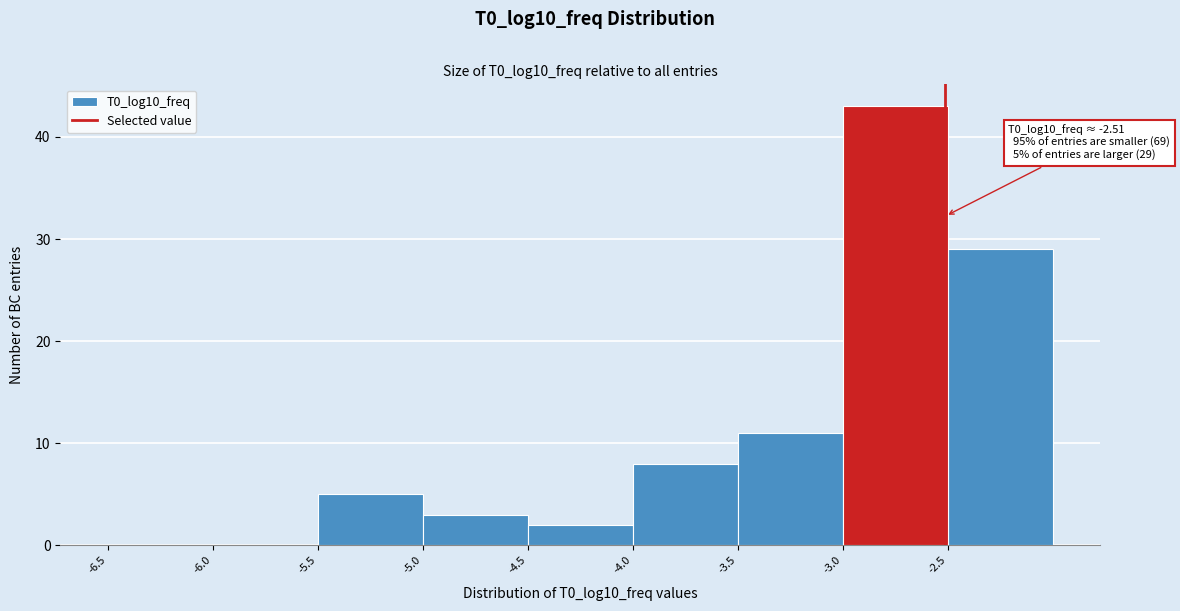

Over which range of the x-axis is the bar tallest?

-3.0 to -2.5